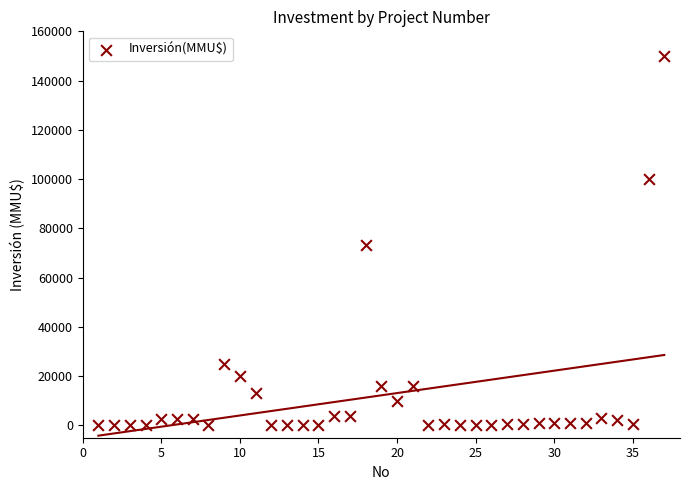

What is the range of Y values (max minus min)?

150000